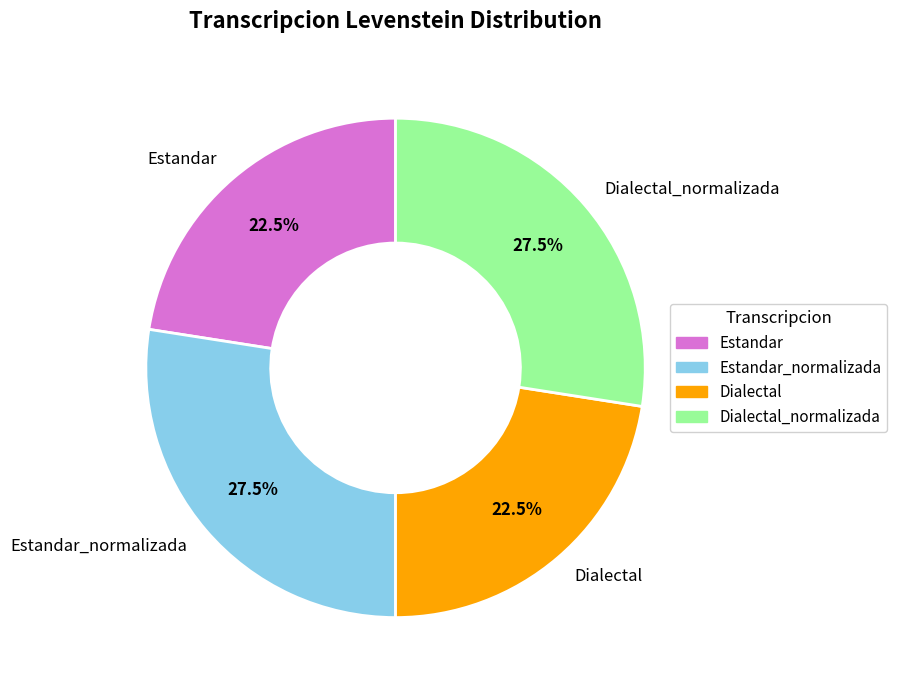

Is Estandar the majority of the pie?

No